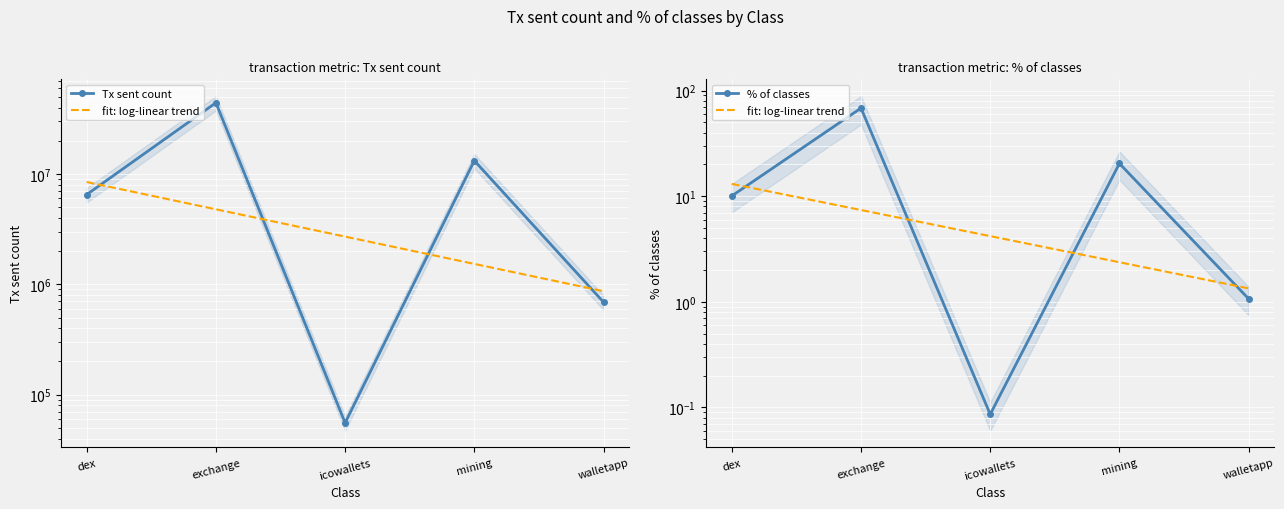

Which label corresponds to the largest value in the chart?

exchange